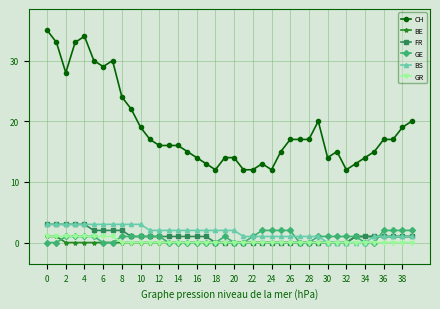

True or false: BE and CH intersect in this chart.

False